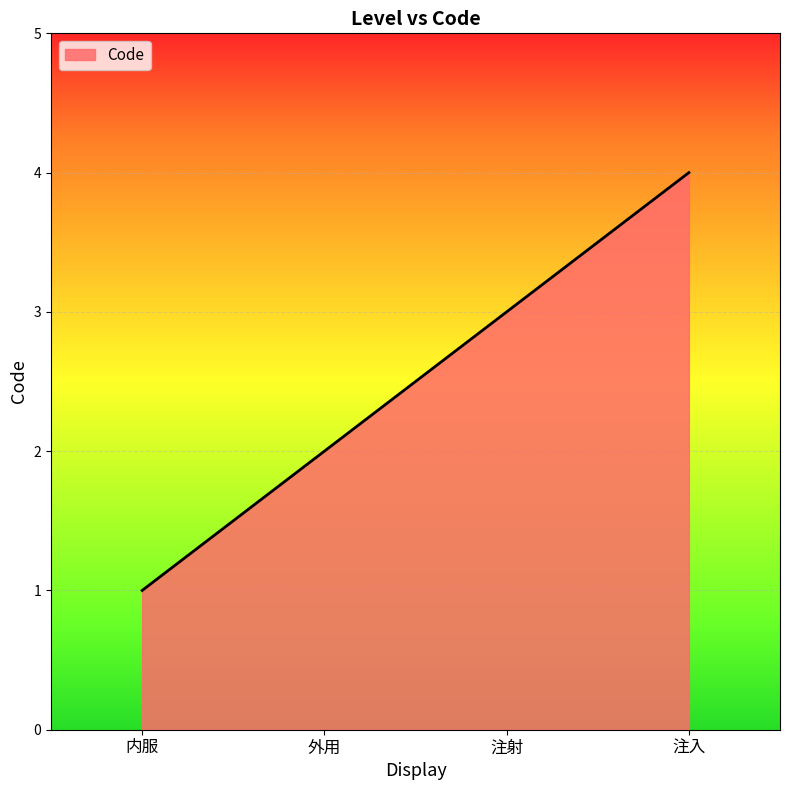

What position from the right is 注入?

1